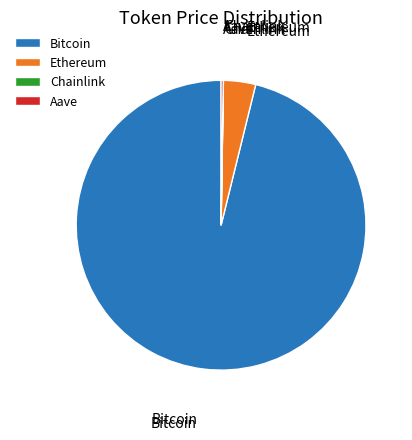

Which slice is the largest?

Bitcoin